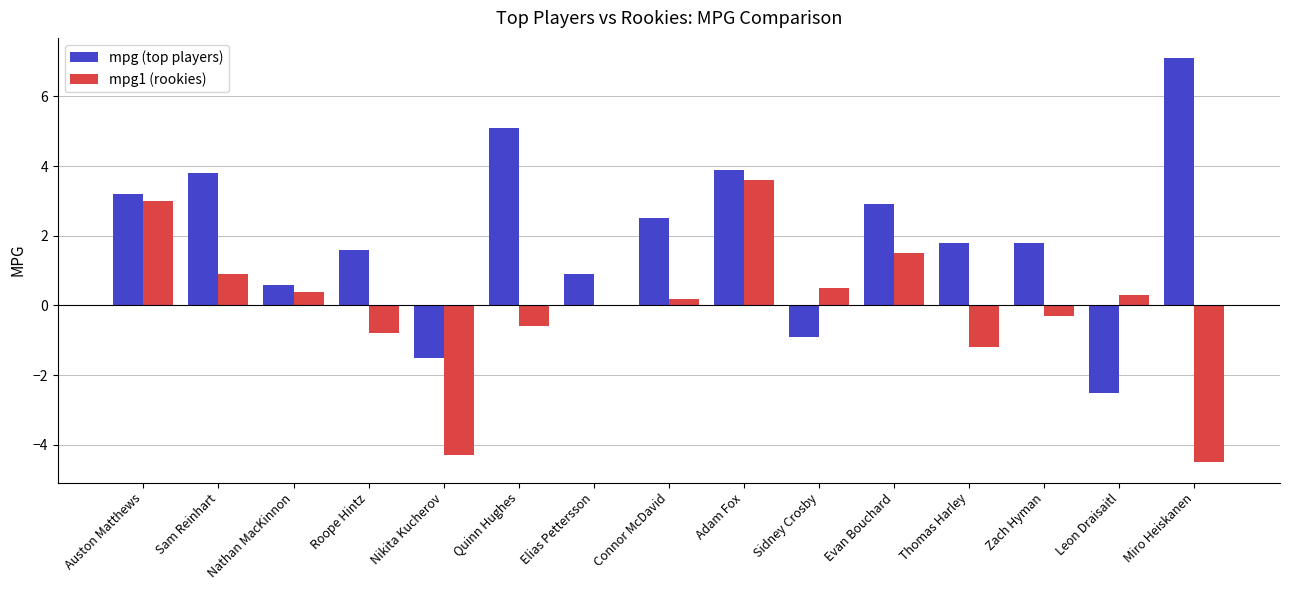

Is the value of mpg (top players) at Connor McDavid greater than the value of mpg1 (rookies) at Nathan MacKinnon?

Yes